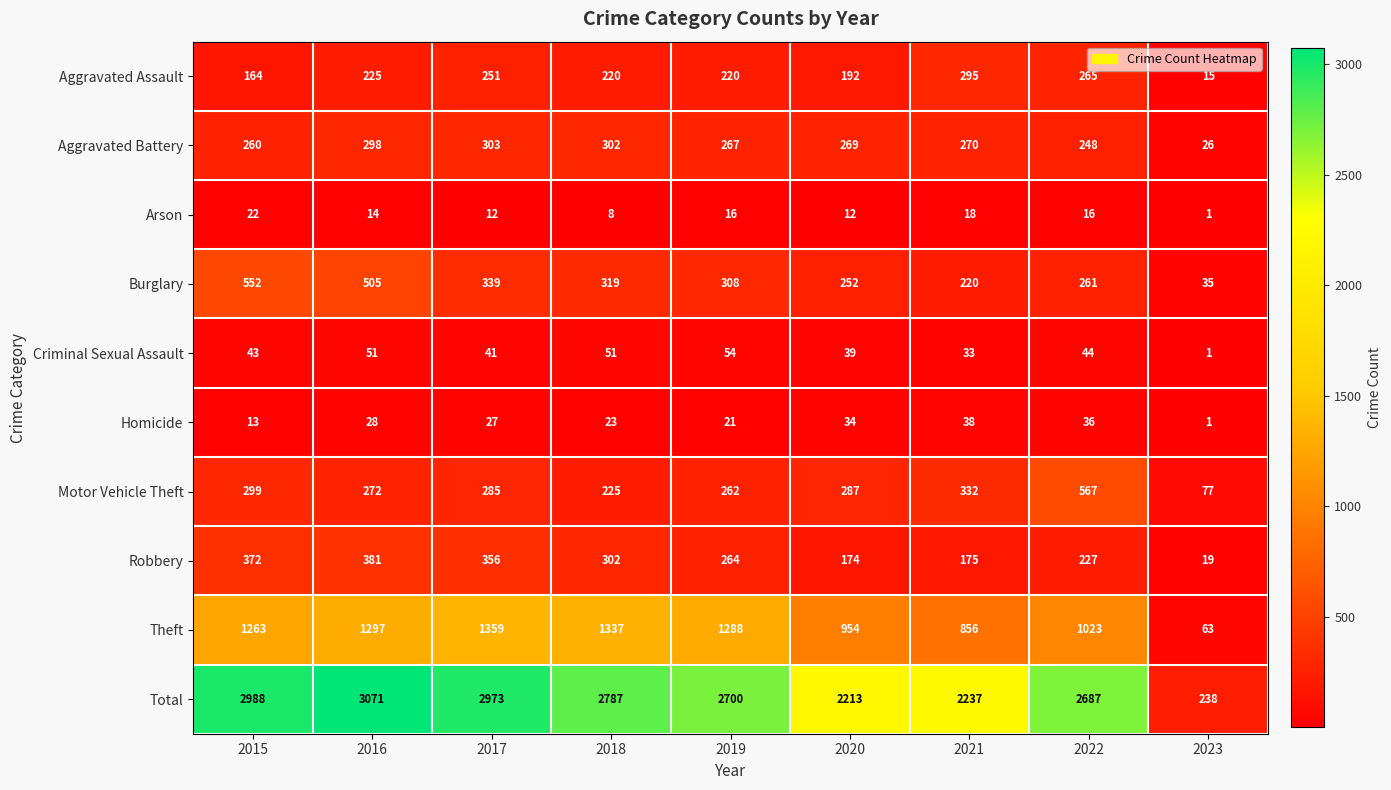

What is the sum of all Arson values?

119